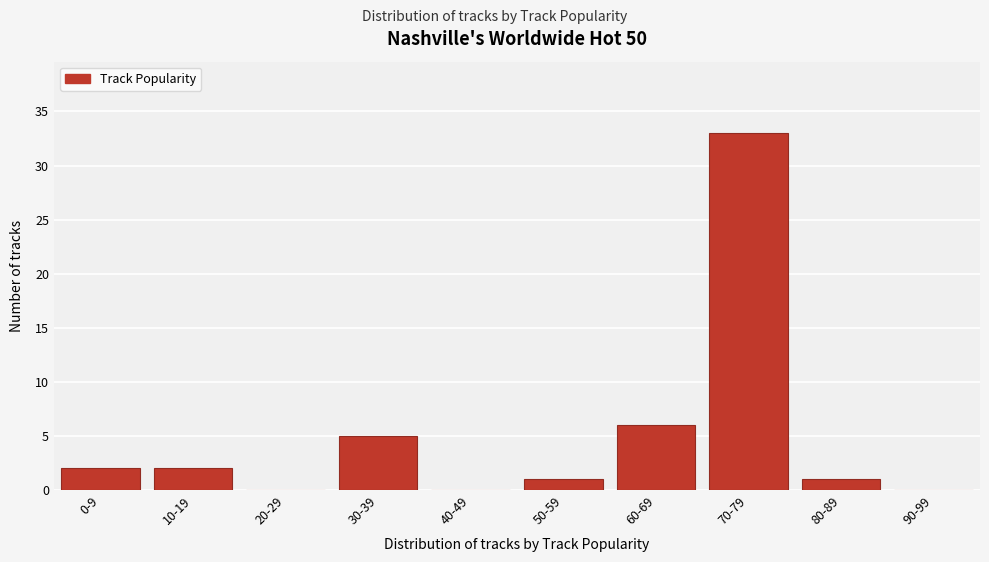

Reading left to right, list all the values displayed in this chart.

0-9=2	10-19=2	20-29=0	30-39=5	40-49=0	50-59=1	60-69=6	70-79=33	80-89=1	90-99=0